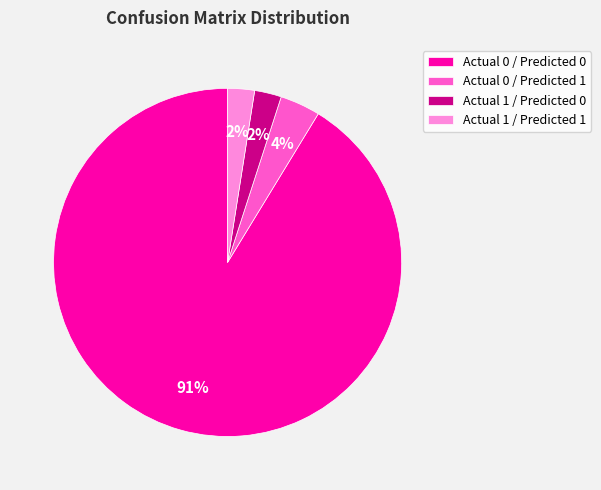

Which slice is the largest?

Actual 0 / Predicted 0